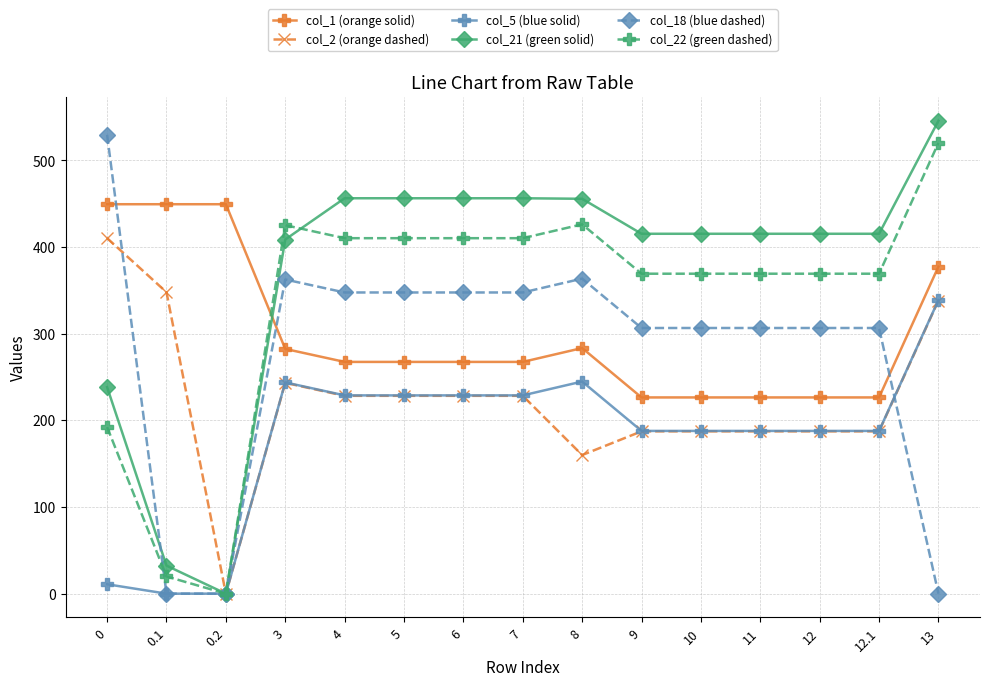

Is the value of col_1 (orange solid) at 9 greater than the value of col_18 (blue dashed) at 11?

No